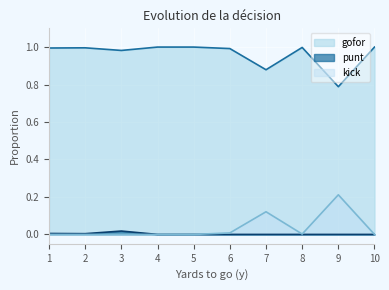

True or false: punt and gofor cross at least once.

False